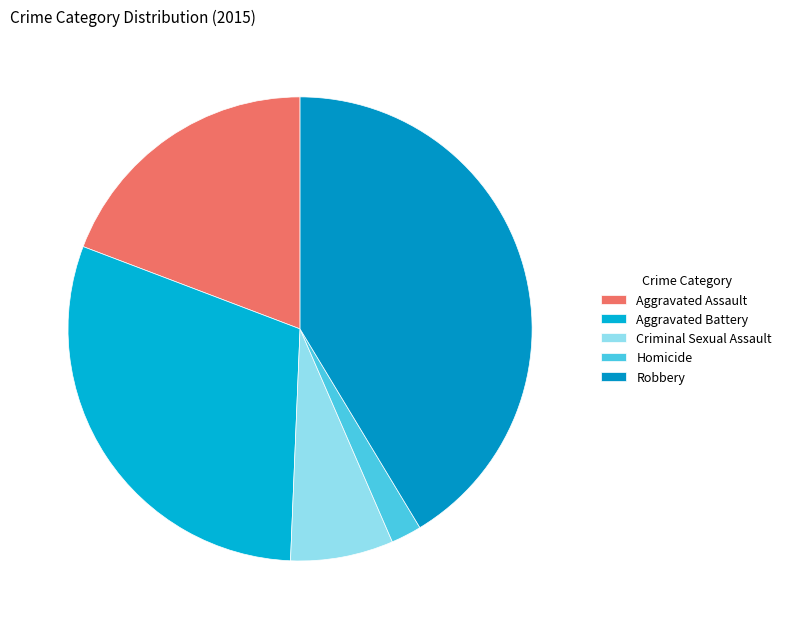

How many segments does this pie chart have?

5